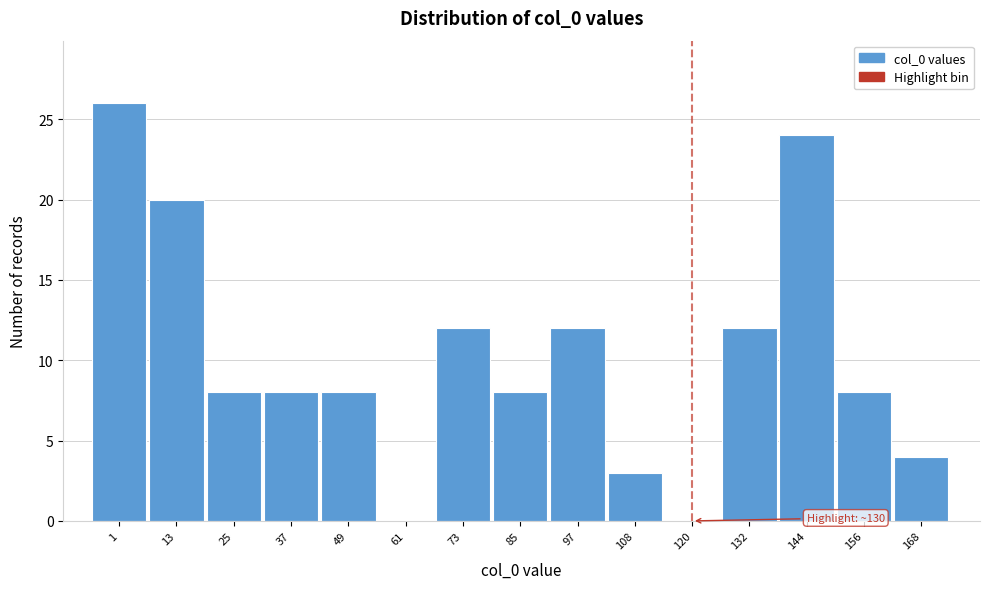

Reading right to left, transcribe all the data shown in this chart.

168=4	156=8	144=24	132=12	120=0	108=3	97=12	85=8	73=12	61=0	49=8	37=8	25=8	13=20	1=26